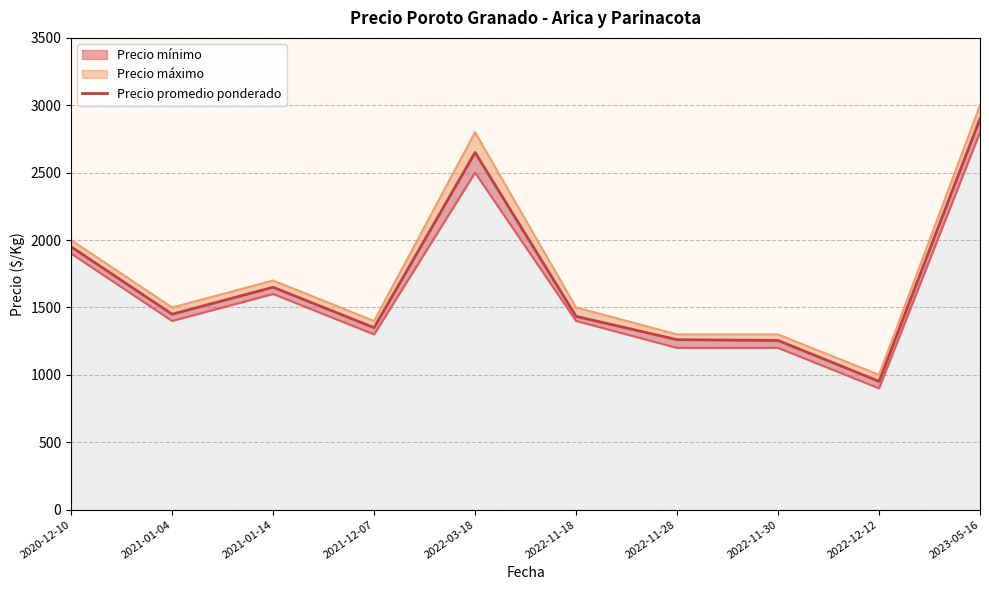

What is the ratio of the value at 2021-01-04 to the value at 2021-01-14?

0.9